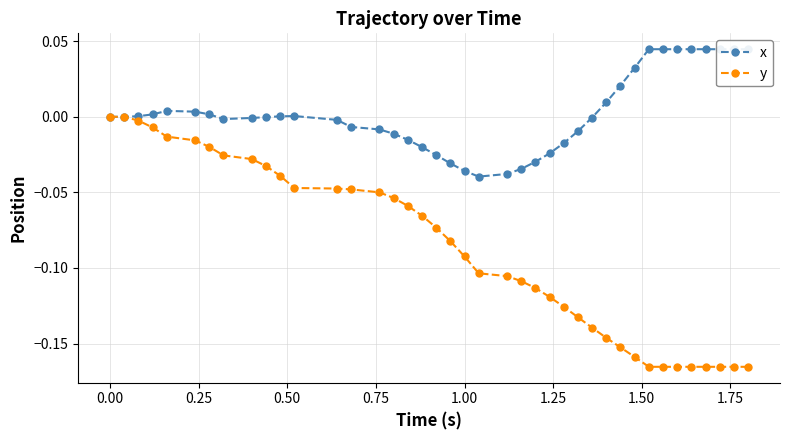

Reading left to right, list all the values displayed in this chart.

x: 0.0	0.0	0.0	0.0	0.0	0.0	0.0	-0.0	-0.0	-0.0	0.0	0.0	-0.0	-0.0	-0.0	-0.0	-0.0	-0.0	-0.0	-0.0	-0.0	-0.0	-0.0	-0.0	-0.0	-0.0	-0.0	-0.0	-0.0	0.0	0.0	0.0	0.0	0.0	0.0	0.0	0.0	0.0	0.0	0.0
y: 0.0	0.0	-0.0	-0.0	-0.0	-0.0	-0.0	-0.0	-0.0	-0.0	-0.0	-0.0	-0.0	-0.0	-0.0	-0.1	-0.1	-0.1	-0.1	-0.1	-0.1	-0.1	-0.1	-0.1	-0.1	-0.1	-0.1	-0.1	-0.1	-0.1	-0.2	-0.2	-0.2	-0.2	-0.2	-0.2	-0.2	-0.2	-0.2	-0.2